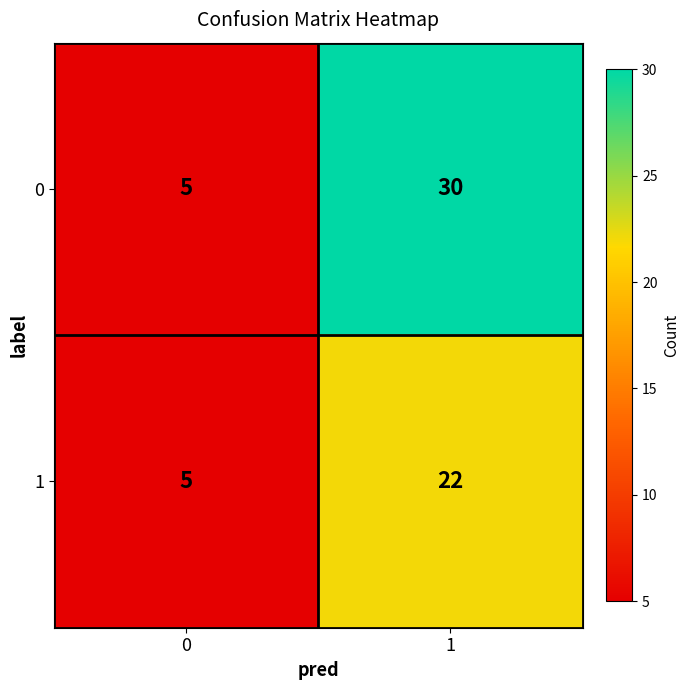

What is the approximate value of 1 at 0?

5